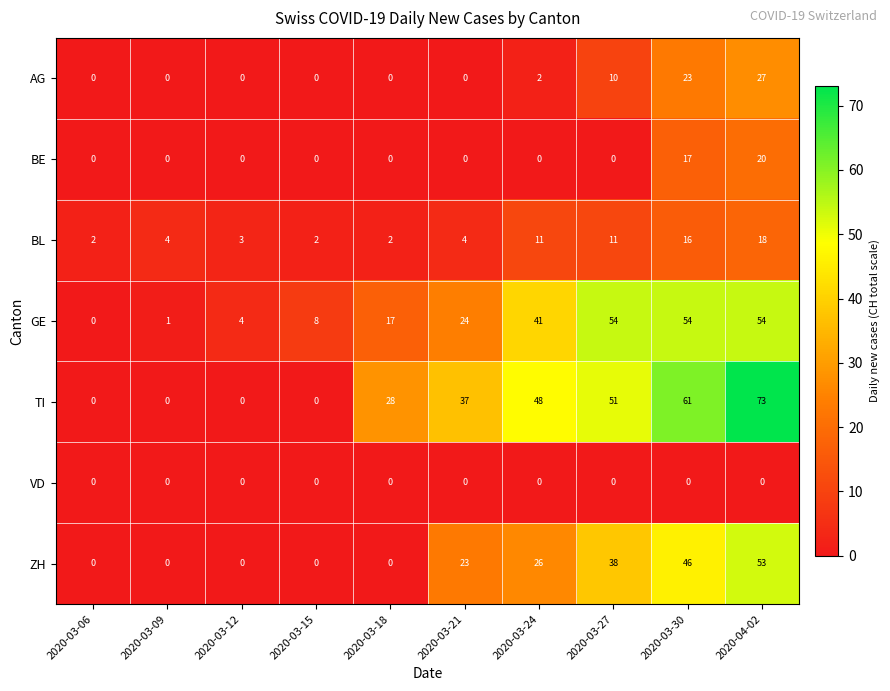

At how many categories does at least one series exceed 31?

5